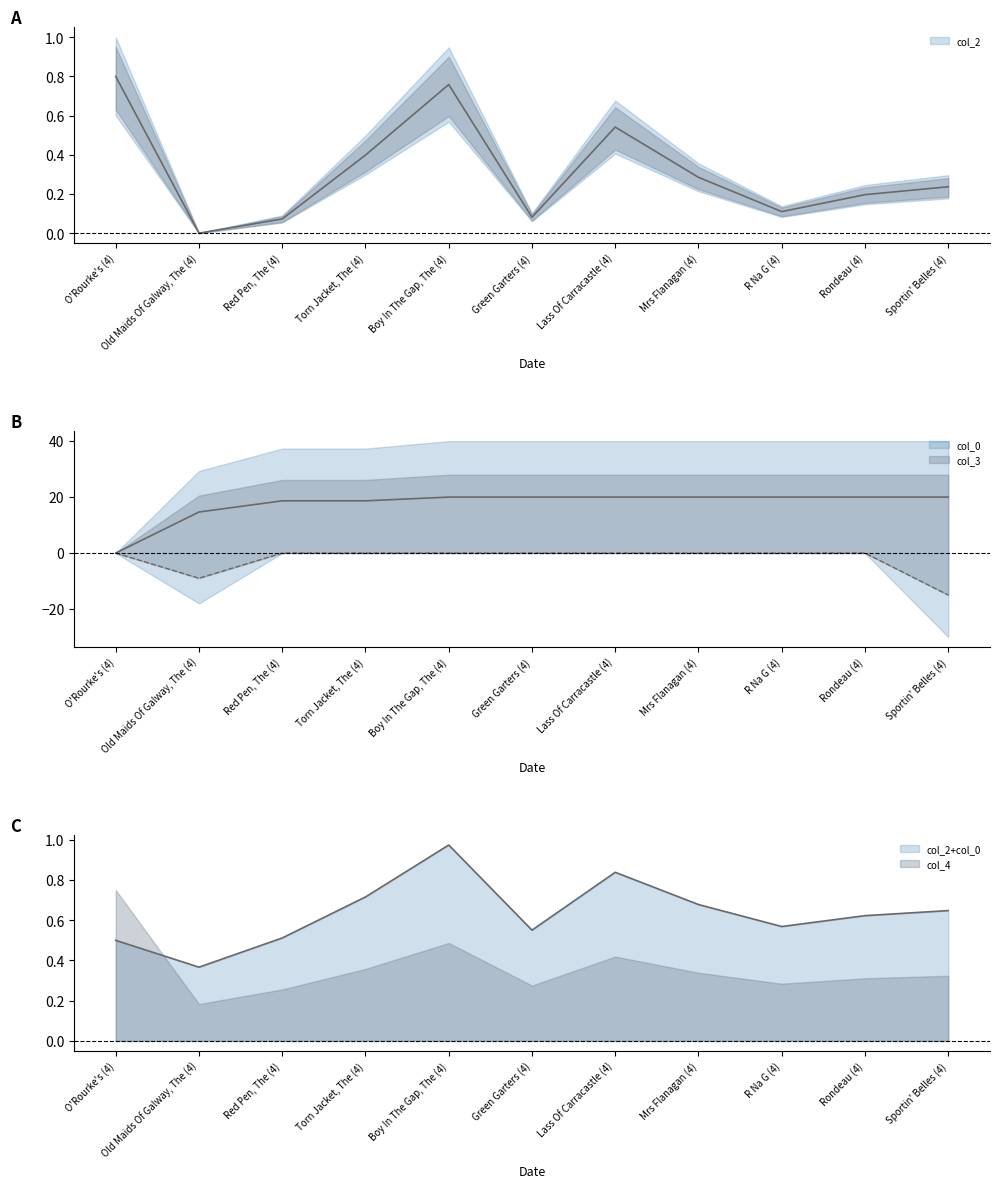

What is the sum of the col_0 values at Mrs Flanagan (4) and Torn Jacket, The (4)?

38.7